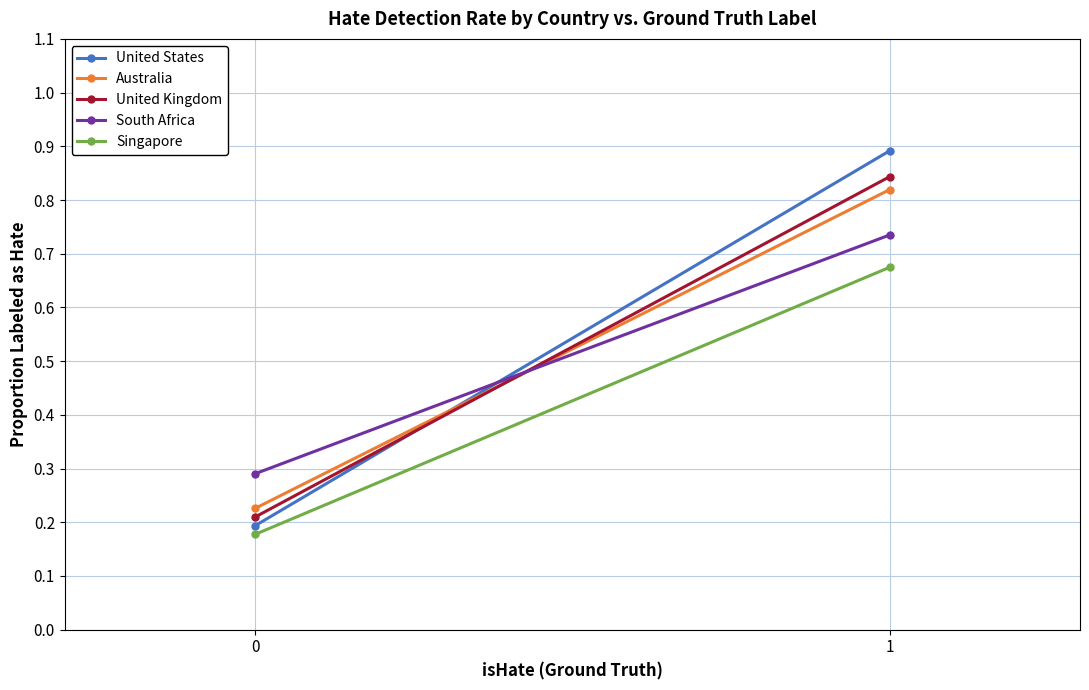

What is the total value across all series at 1?

4.0